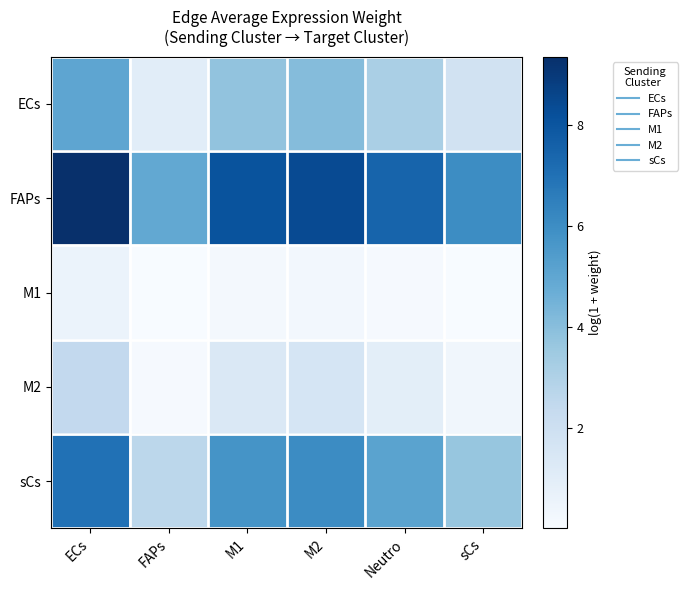

Reading left to right, what are all the values shown in this chart?

ECs: ECs=5.0	FAPs=1.0	M1=3.8	M2=4.1	Neutro=3.2	sCs=1.8
FAPs: ECs=9.4	FAPs=4.9	M1=8.1	M2=8.4	Neutro=7.5	sCs=6.0
M1: ECs=0.6	FAPs=0.0	M1=0.2	M2=0.3	Neutro=0.1	sCs=0.0
M2: ECs=2.4	FAPs=0.1	M1=1.4	M2=1.6	Neutro=0.9	sCs=0.3
sCs: ECs=7.0	FAPs=2.6	M1=5.7	M2=6.0	Neutro=5.1	sCs=3.7